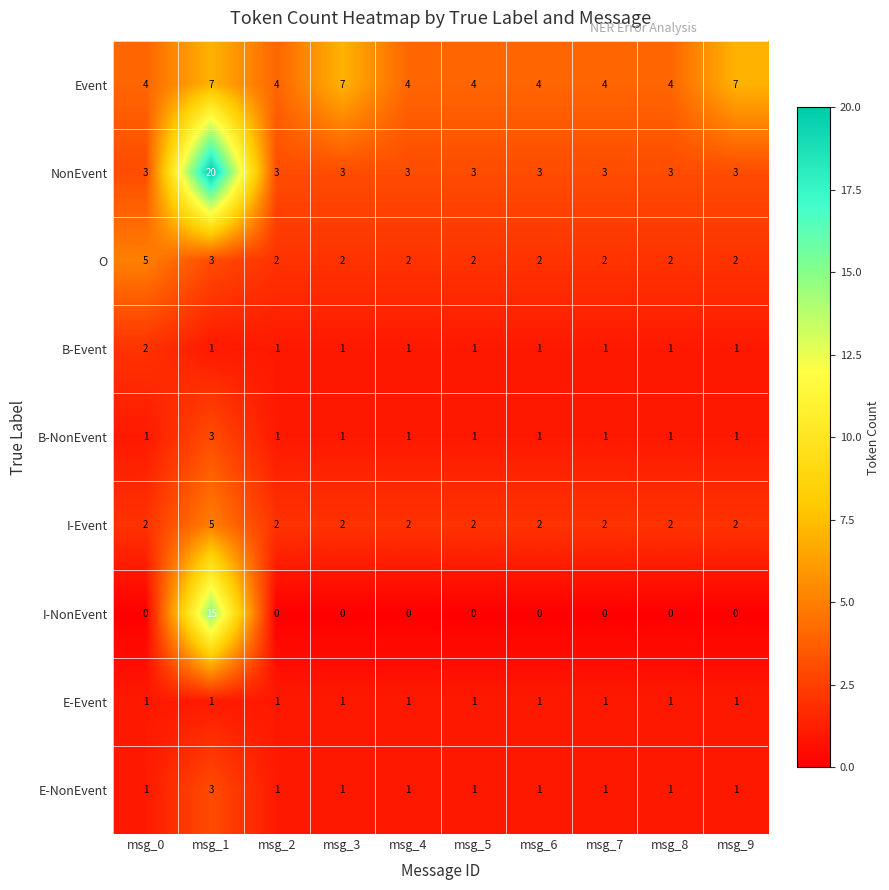

Which series has the widest spread of values?

NonEvent